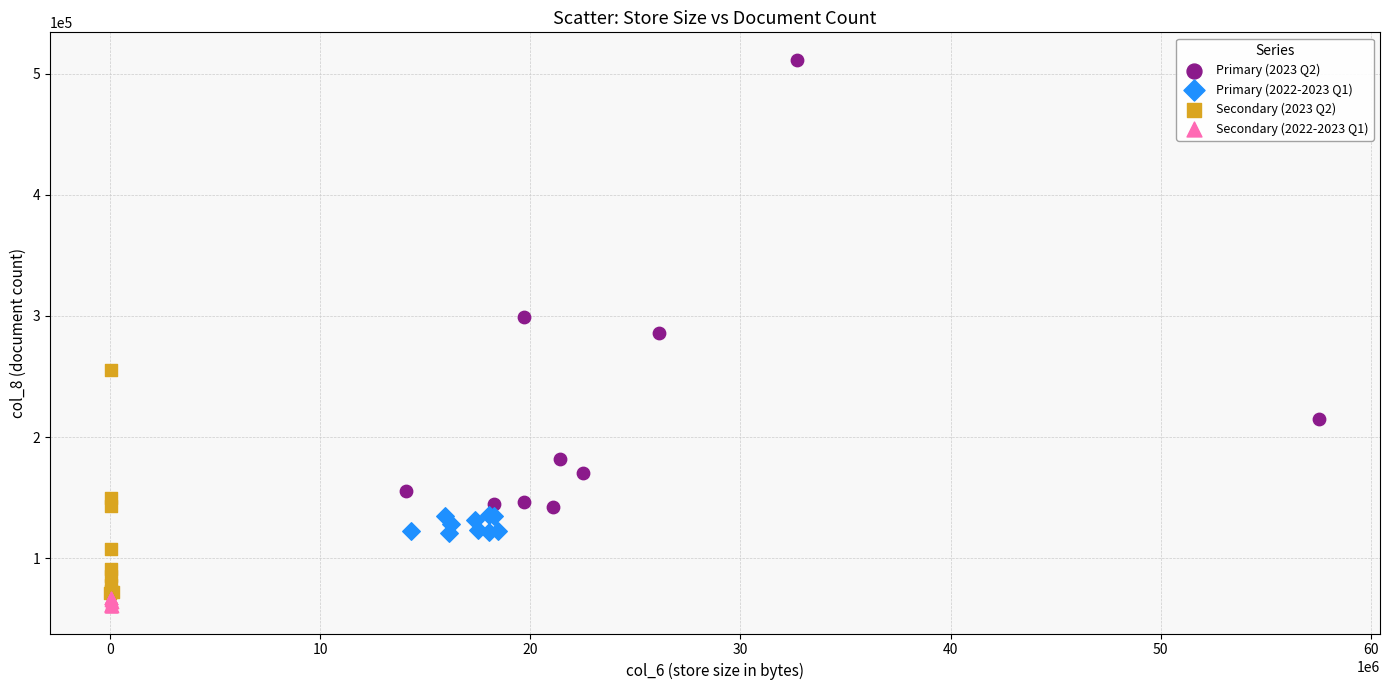

Which series contains the highest Y value?

Primary (2023 Q2)